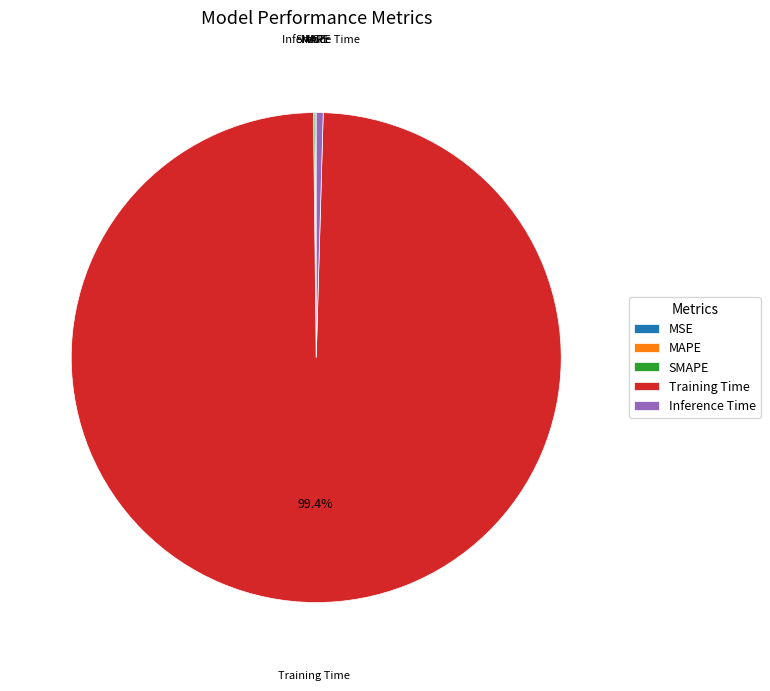

Which category has the biggest portion of the pie?

Training Time